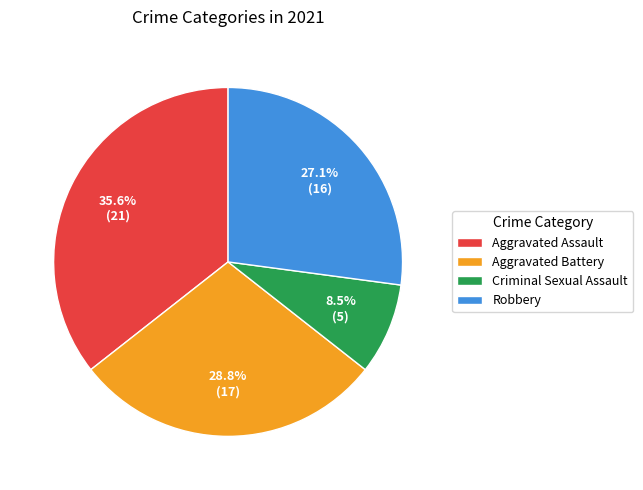

What percentage do Aggravated Battery and Robbery together represent?

55.9%